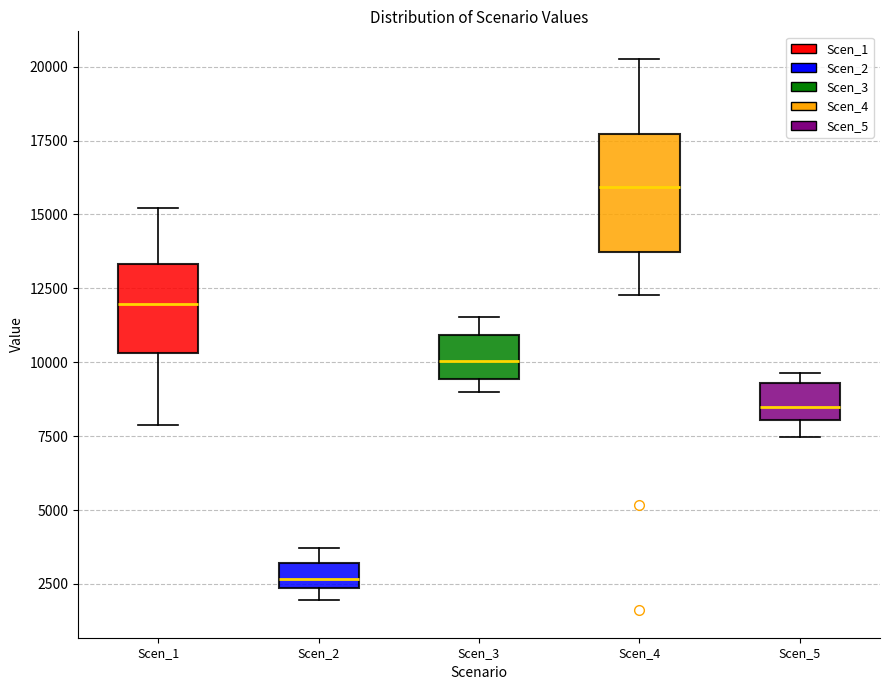

Which box has the highest median line?

Scen_4